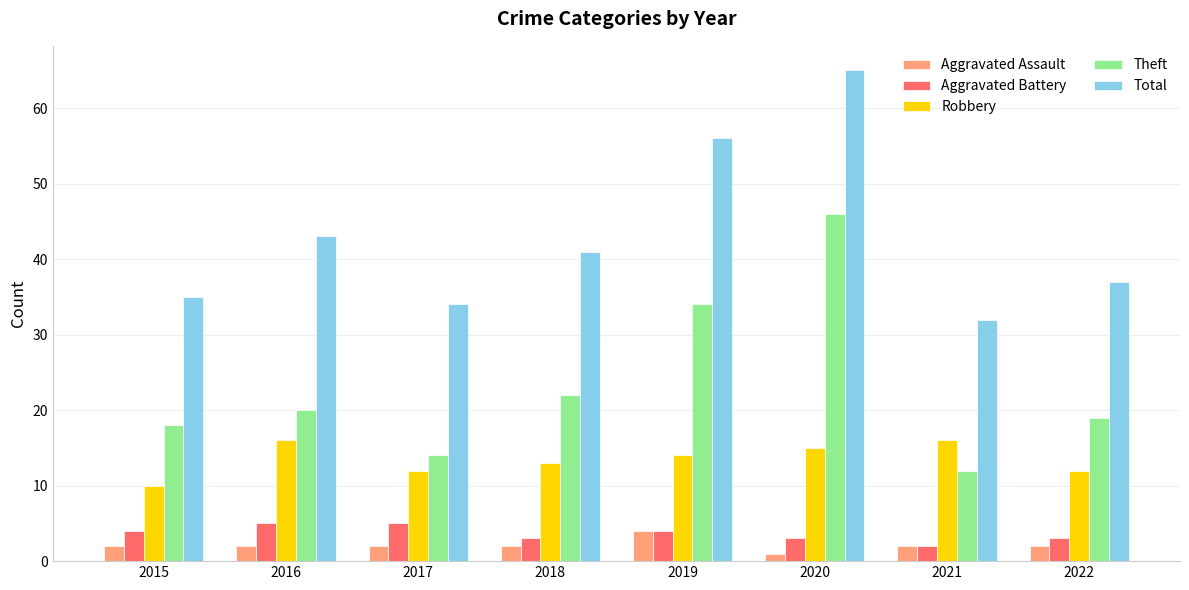

At how many categories does at least one series exceed 5?

8